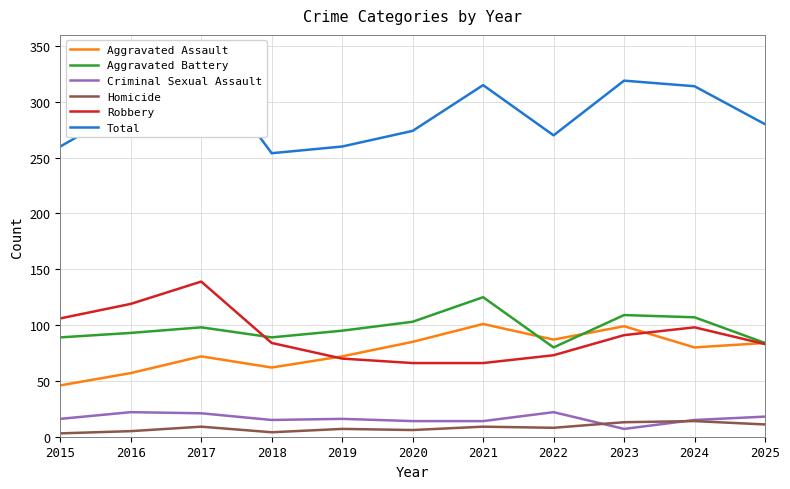

How many lines are shown in the chart?

6